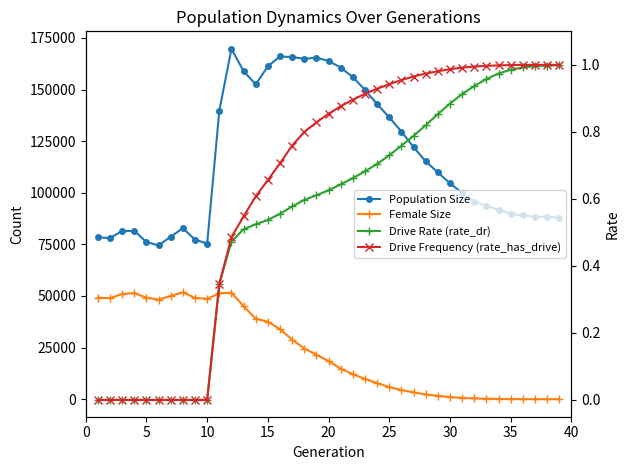

Is it true that Drive Frequency (rate_has_drive) equals 0.2 at 20?

False